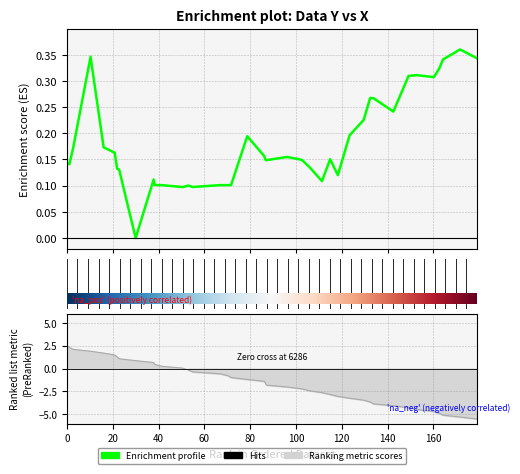

Count the values in the range 0 to 1.

40